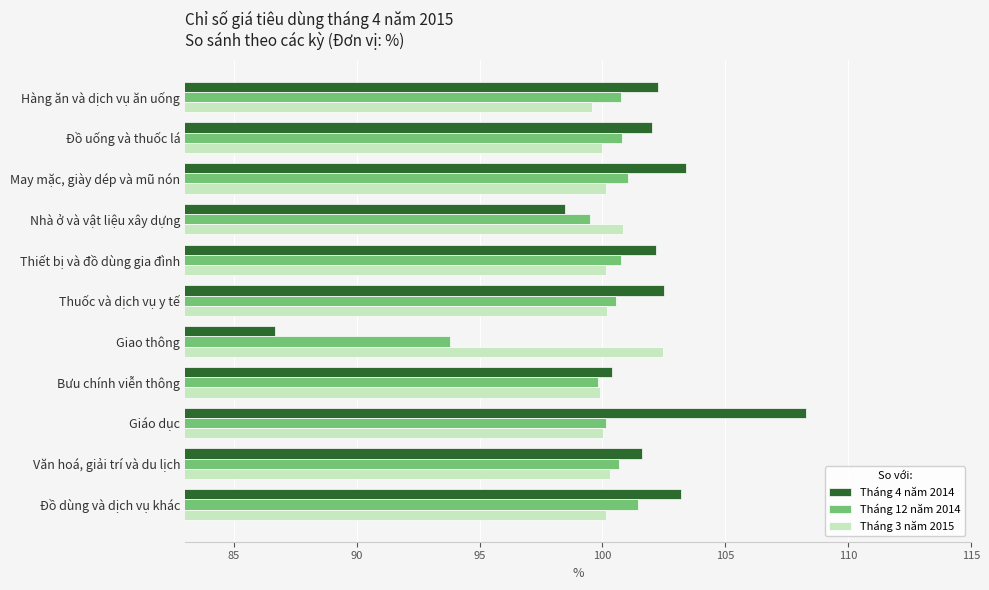

At which label is Tháng 4 năm 2014 closest to 97?

Nhà ở và vật liệu xây dựng